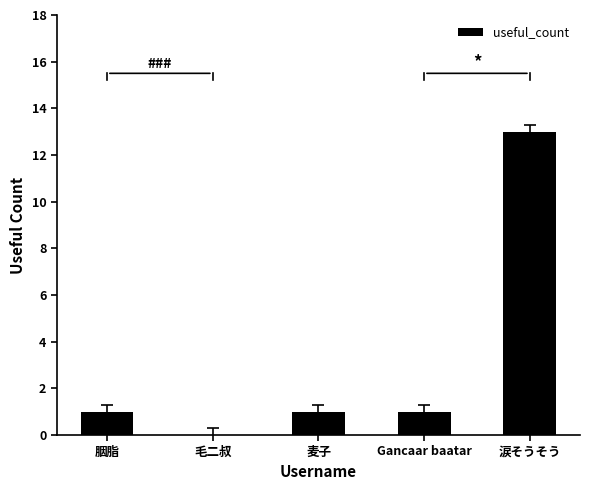

Reading left to right, what are all the values shown in this chart?

胭脂=1	毛二叔=0	麦子=1	Gancaar baatar=1	涙そうそう=13